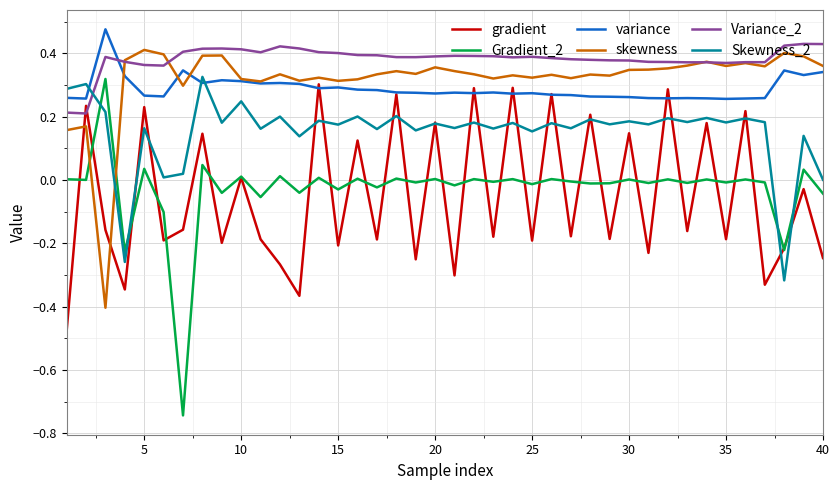

Which series ends up on top after the final intersection of Skewness_2 and variance?

variance